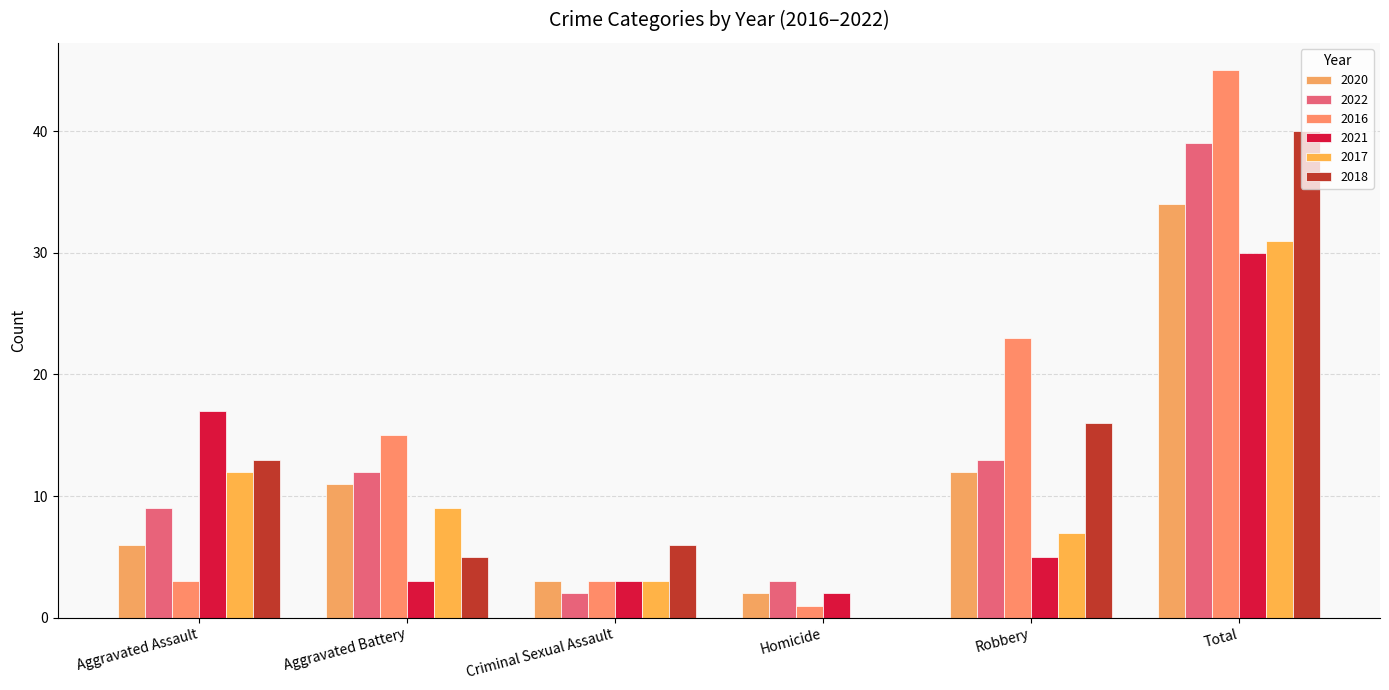

Count the number of categories in the chart.

6